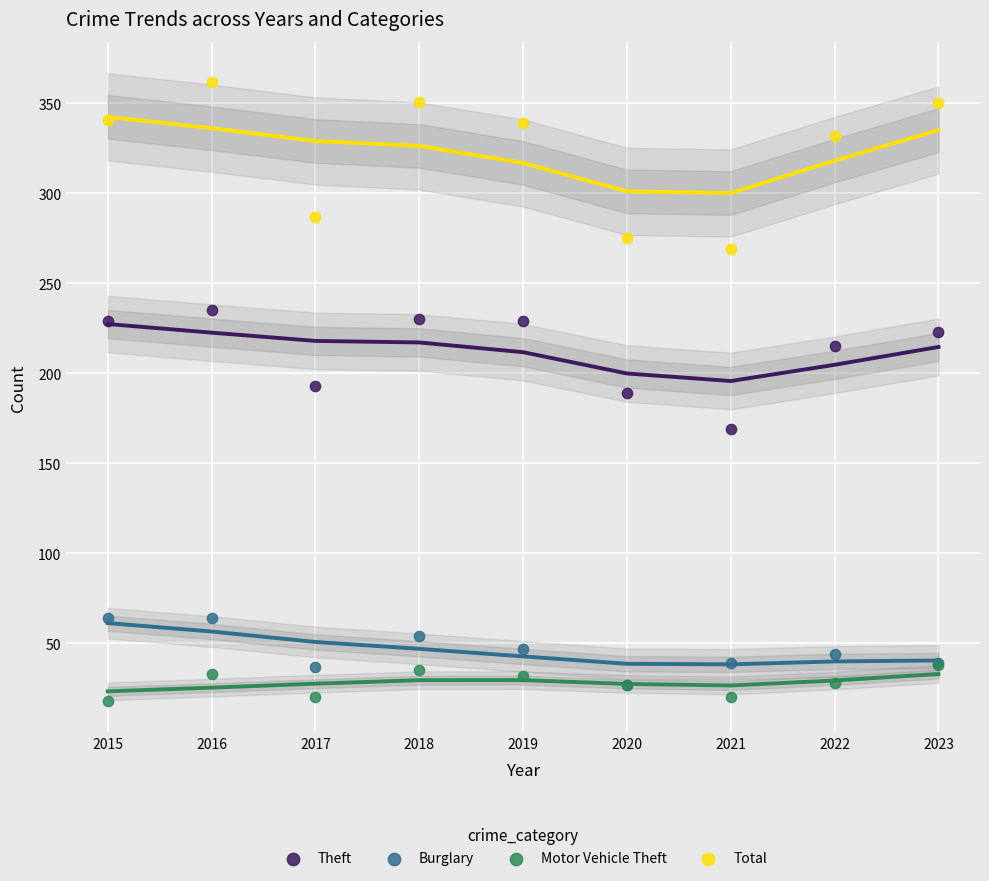

In the Theft series, what Y value is closest to 202?

193